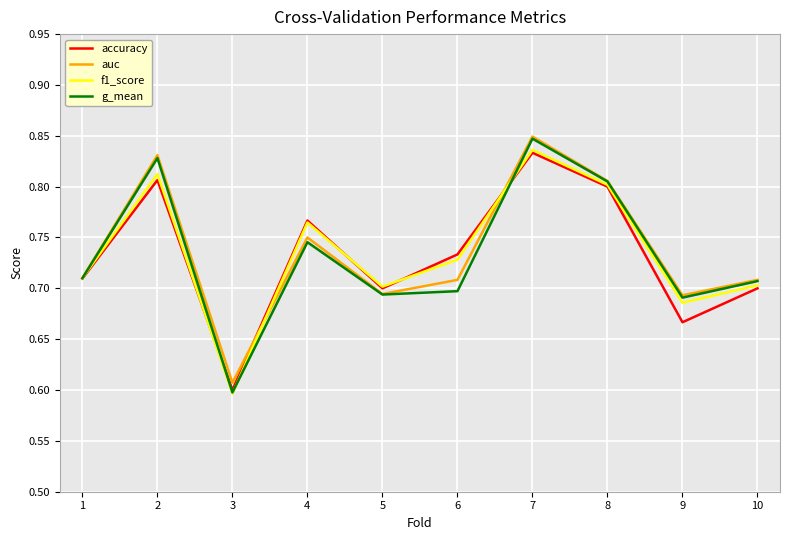

True or false: accuracy and f1_score intersect in this chart.

True